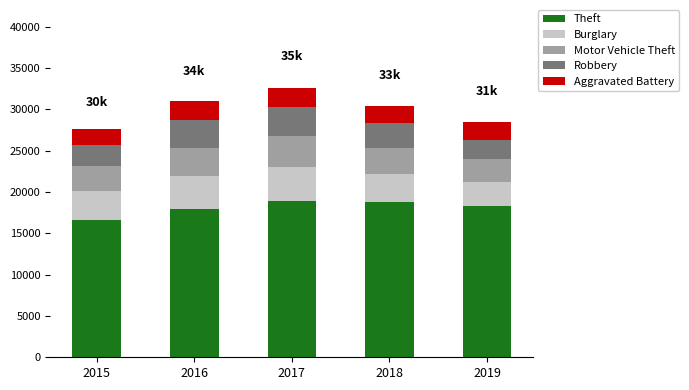

True or false: Theft has a value of 17911 at 2016.

True